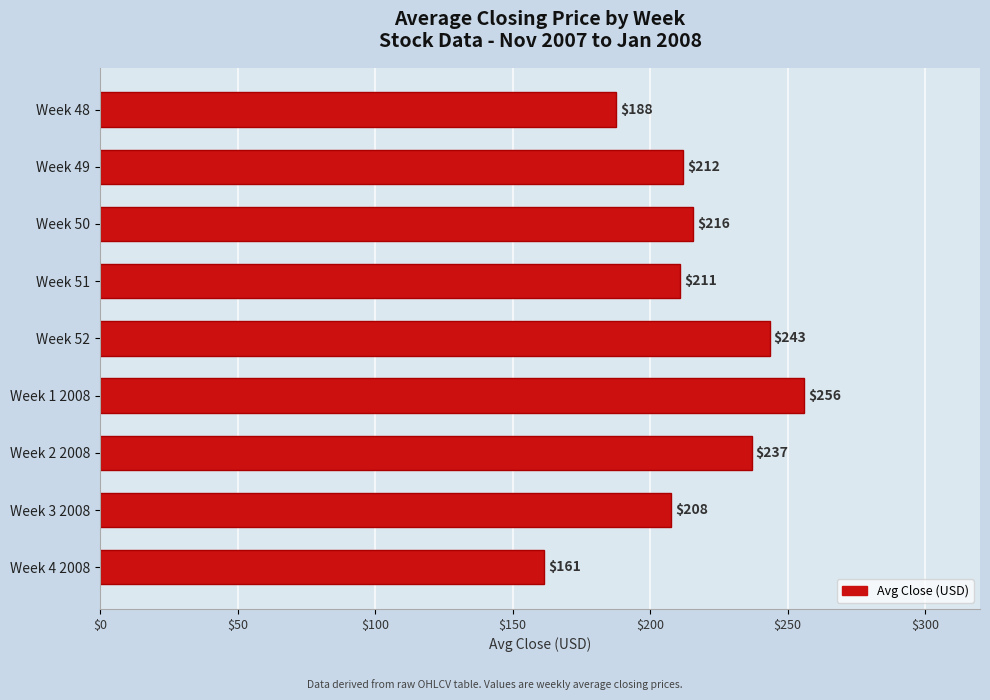

What position from the top is Week 1 2008?

6